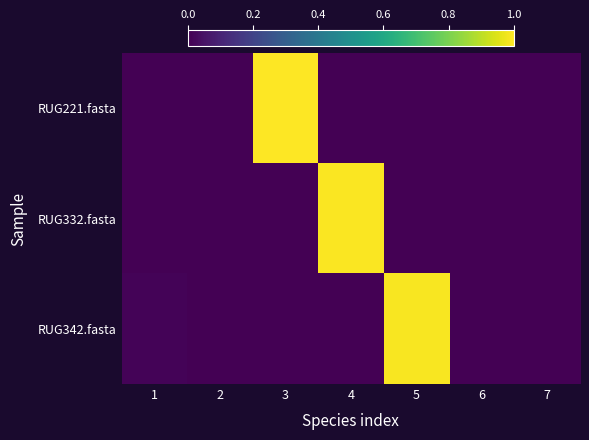

How many categories are shown in the chart?

7